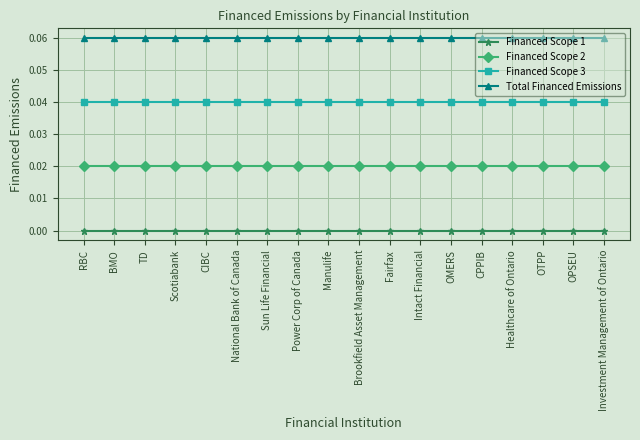

Does the chart have visible grid lines?

Yes